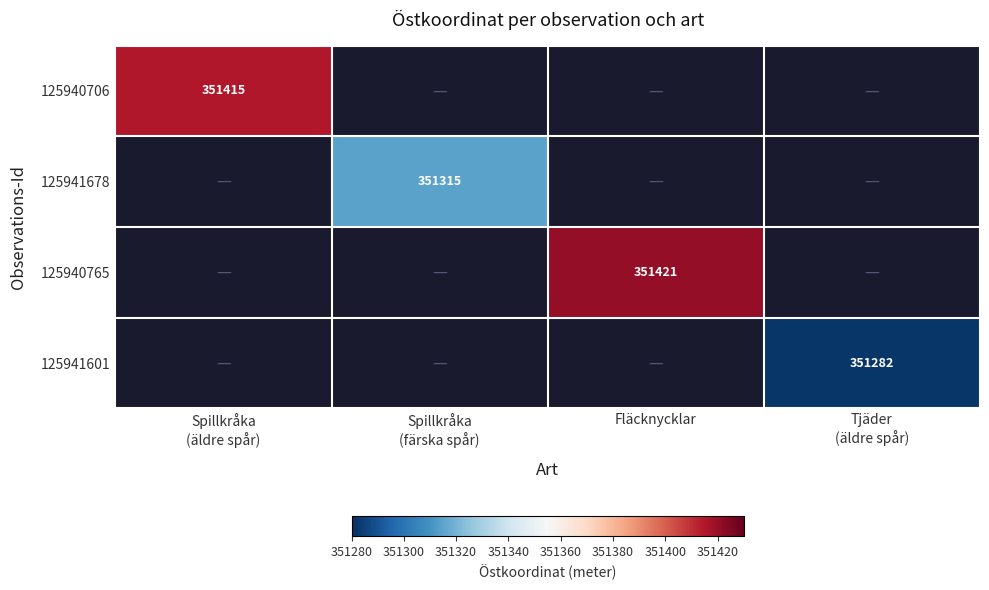

Is it true that 125940765 equals 351421 at Fläcknycklar?

True